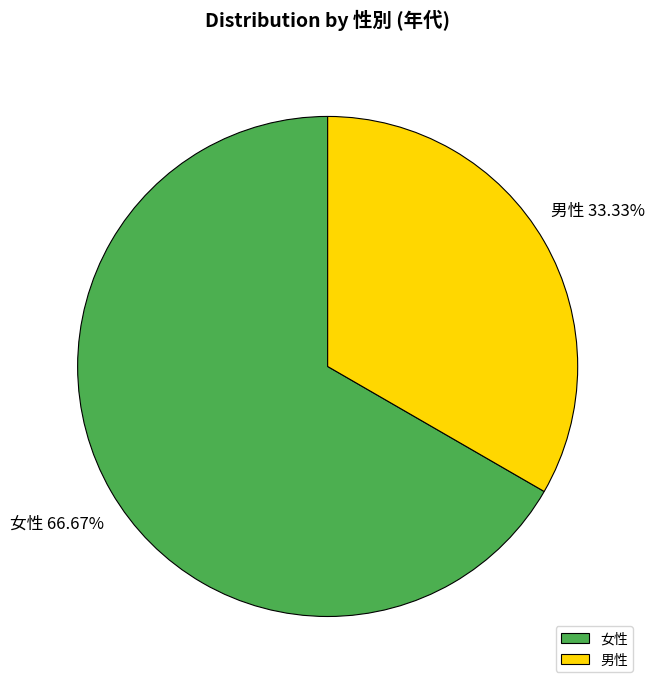

To the nearest percent, what is the average slice percentage?

50%